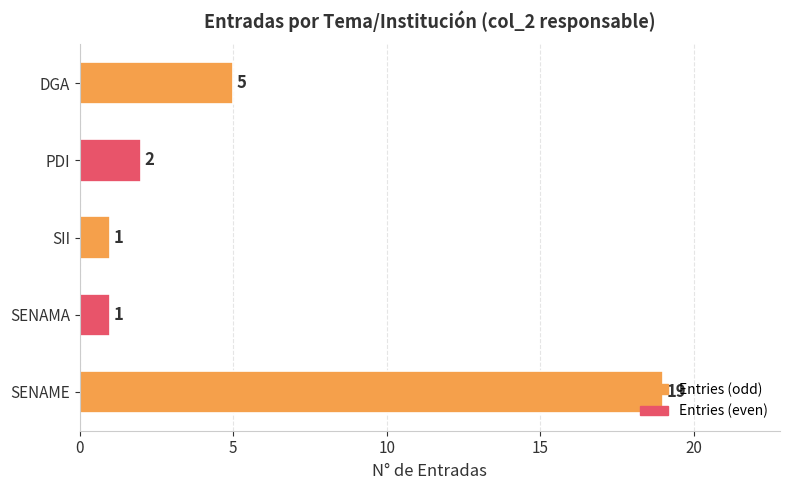

True or false: the data shows 3 at DGA.

False